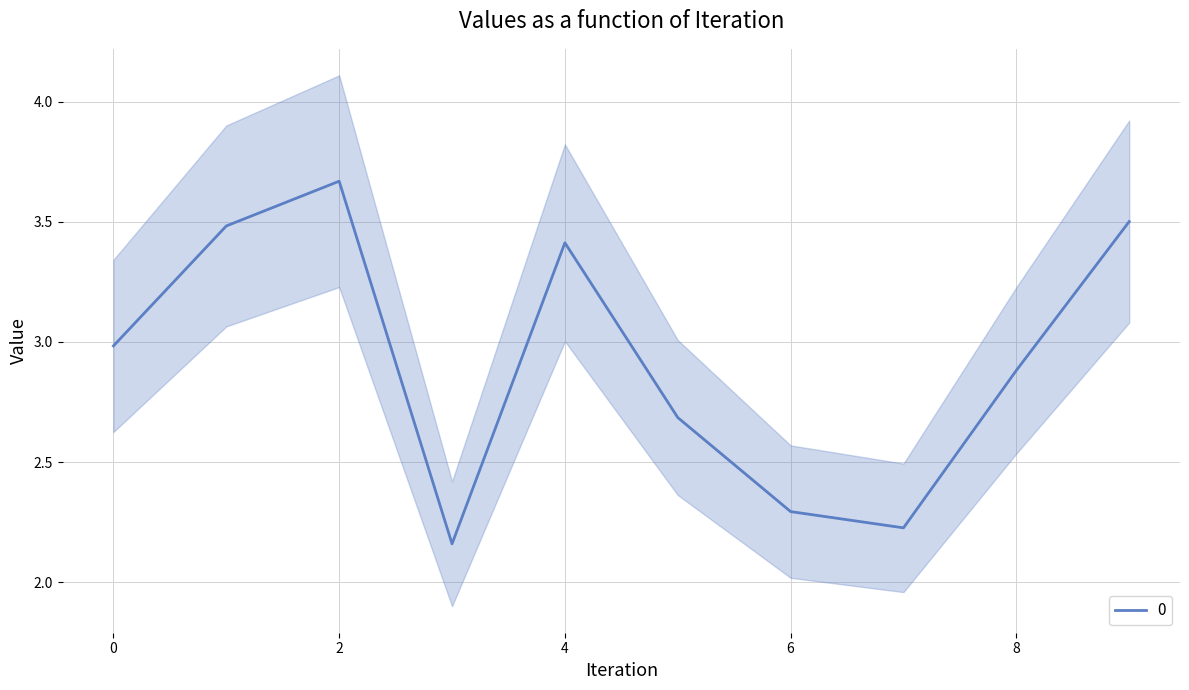

The chart shows a value of 1.3 at 5. True or false?

False